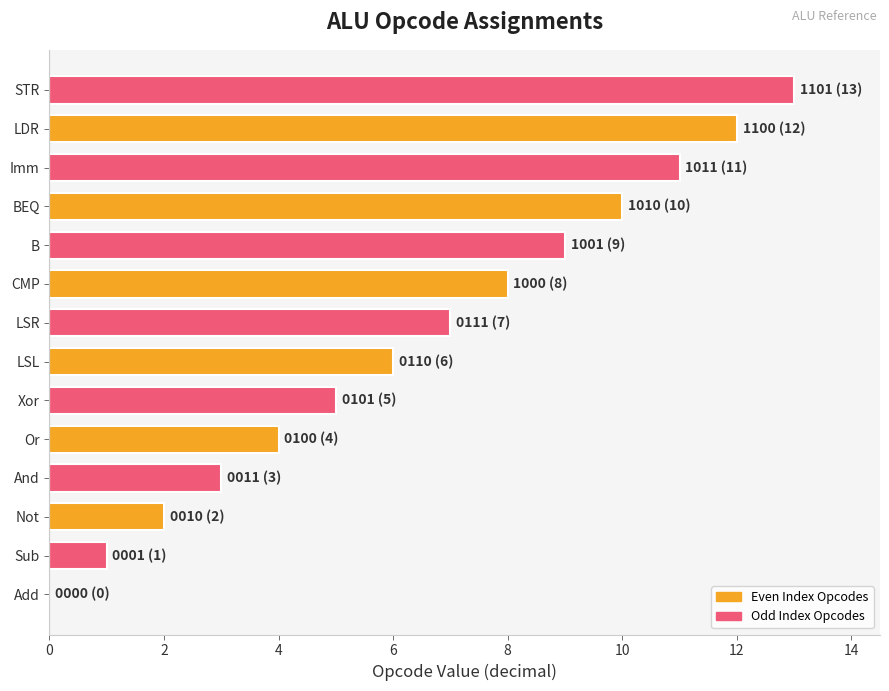

At which category does the chart reach its peak across all series?

STR